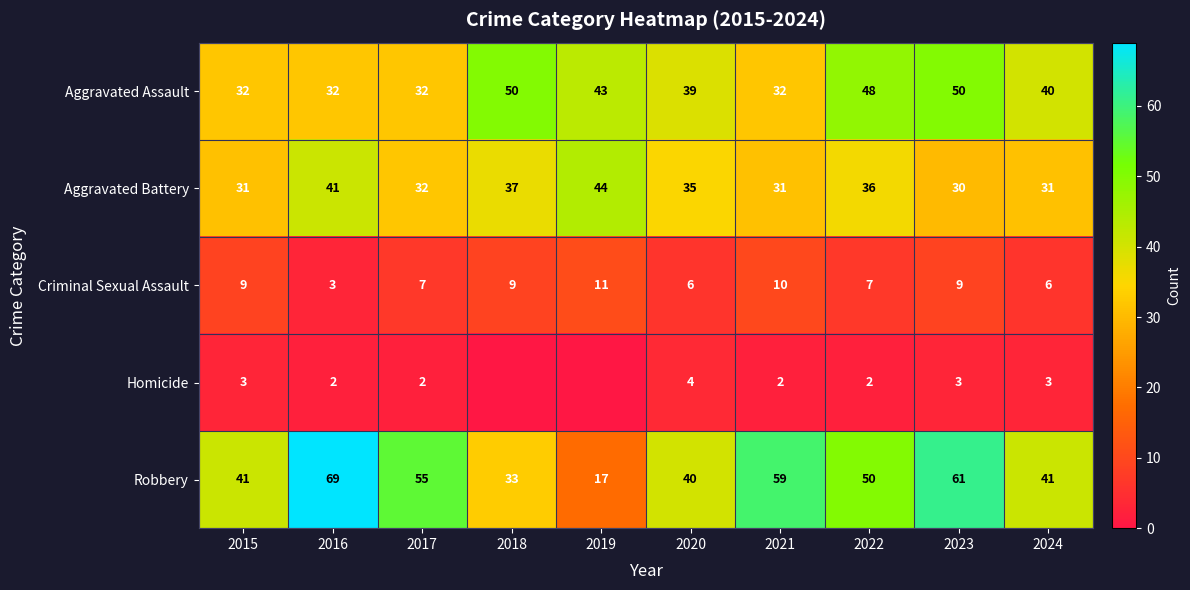

What is the greatest value displayed?

69